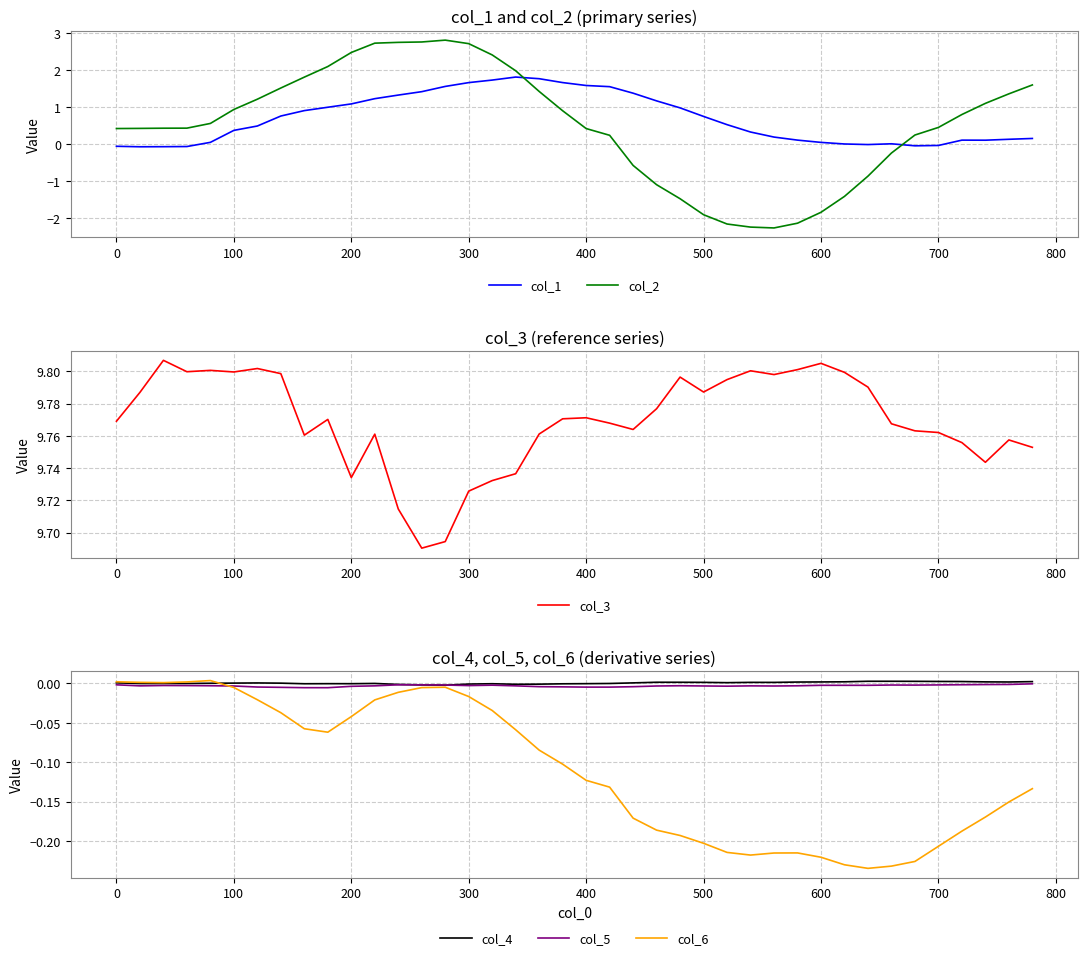

The col_3 series shows 2.4 at 500. True or false?

False